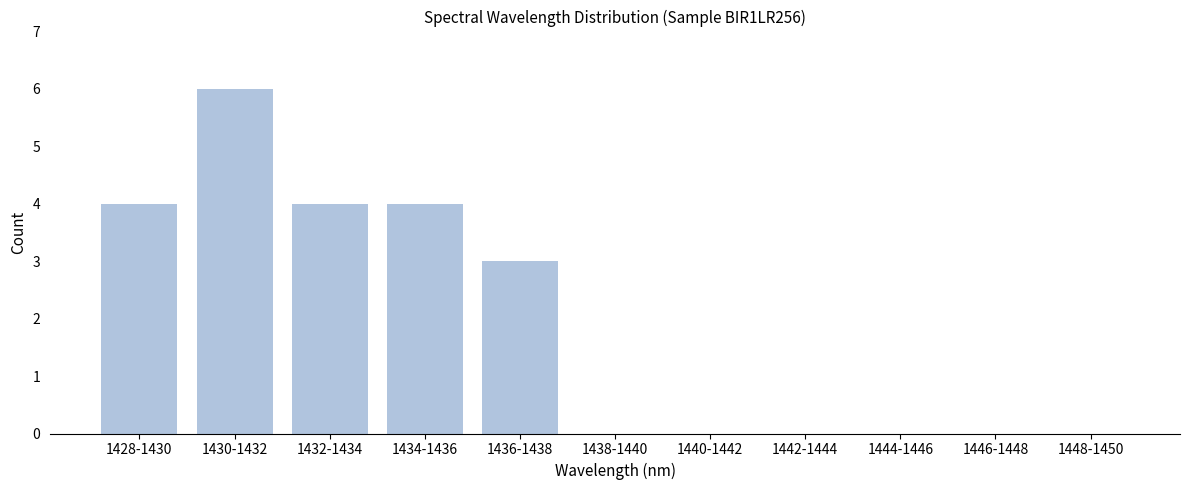

Reading left to right, what are all the values shown in this chart?

1428-1430=4	1430-1432=6	1432-1434=4	1434-1436=4	1436-1438=3	1438-1440=0	1440-1442=0	1442-1444=0	1444-1446=0	1446-1448=0	1448-1450=0